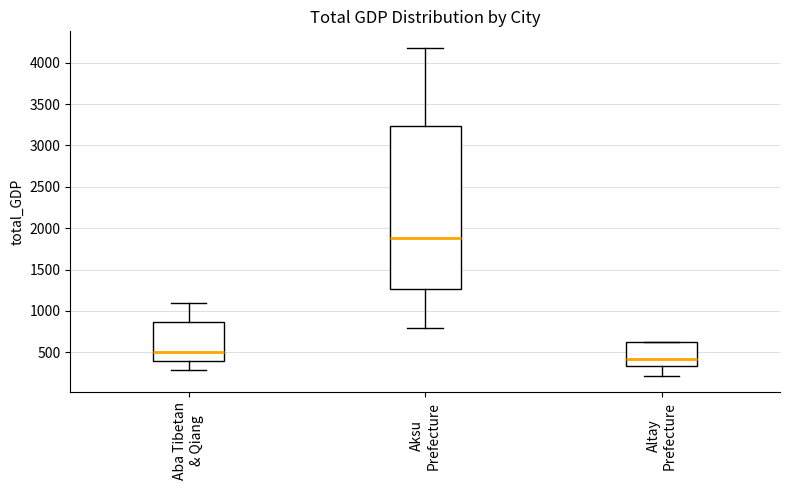

Which box has the highest median line?

Aksu Prefecture